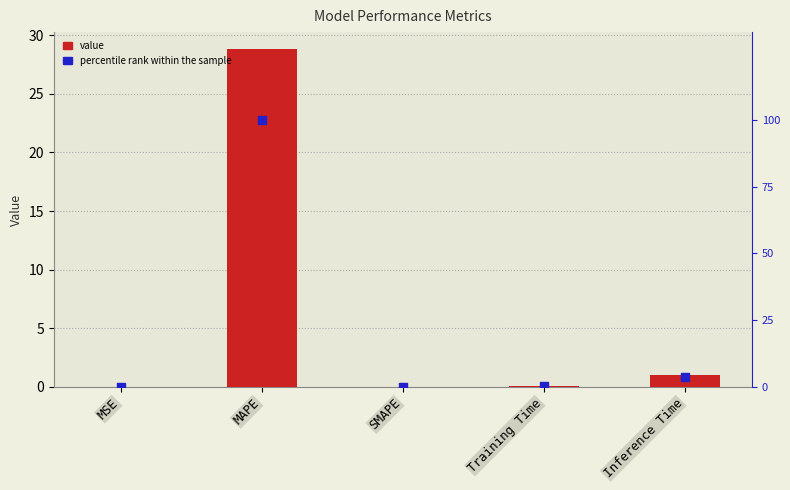

Which series reaches the maximum Y coordinate?

percentile rank within the sample